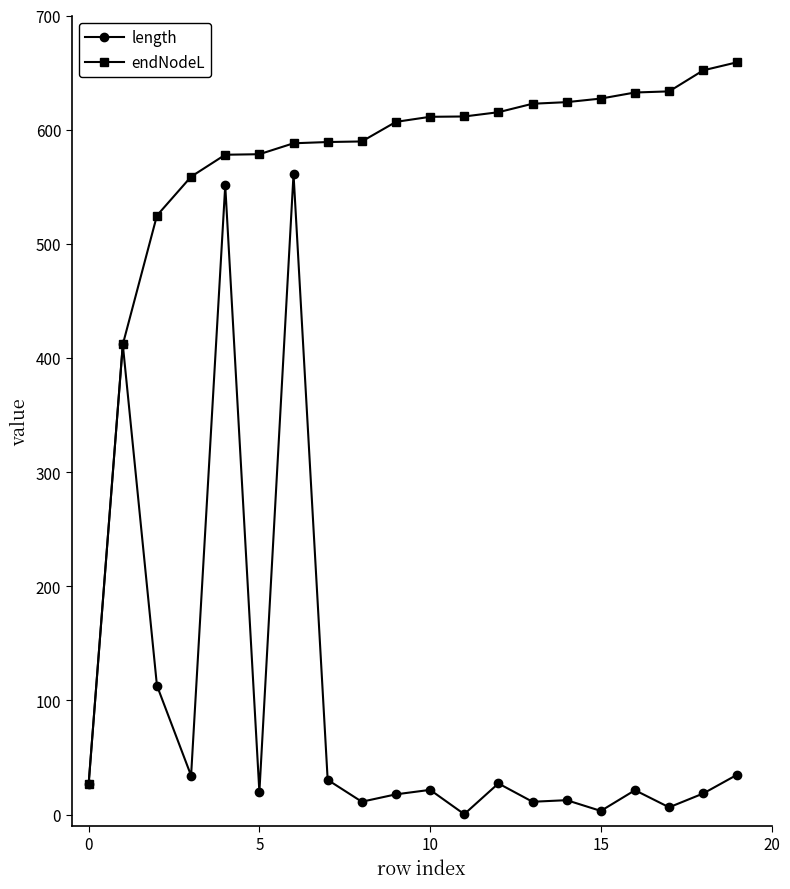

What is the maximum value shown in the chart?

659.1